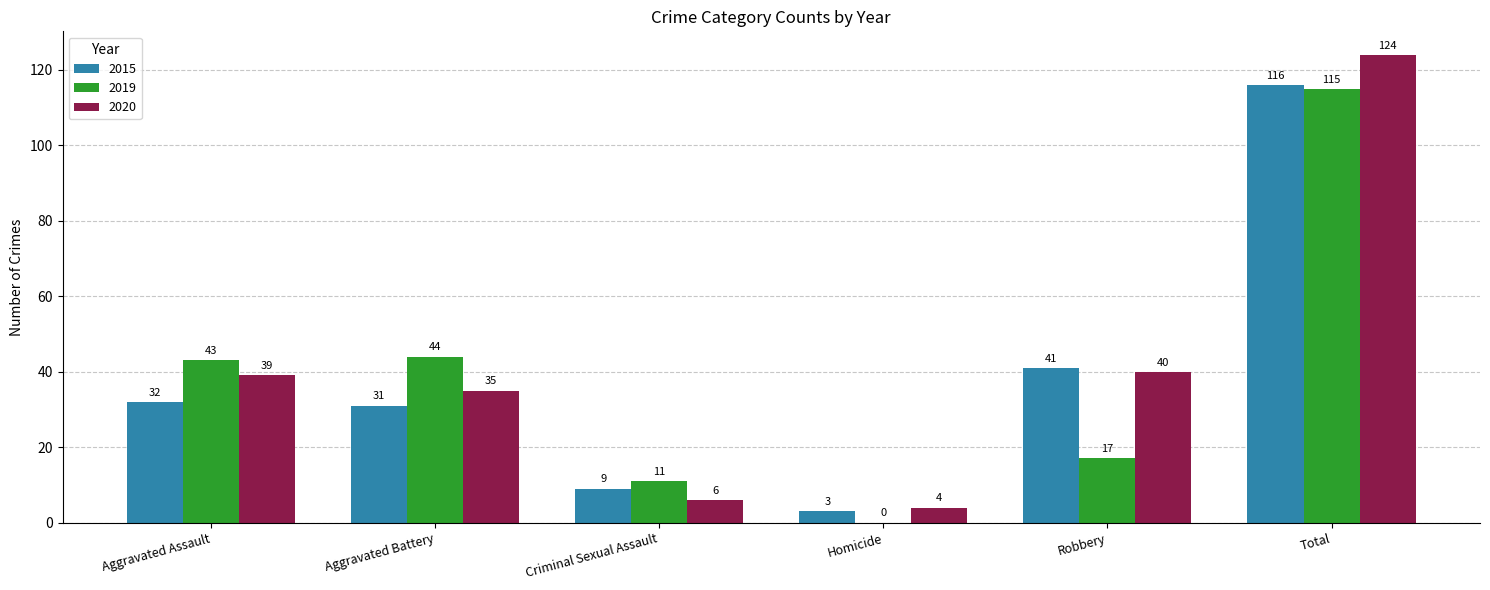

Reading right to left, transcribe all the data shown in this chart.

2015: Total=116	Robbery=41	Homicide=3	Criminal Sexual Assault=9	Aggravated Battery=31	Aggravated Assault=32
2019: Total=115	Robbery=17	Homicide=0	Criminal Sexual Assault=11	Aggravated Battery=44	Aggravated Assault=43
2020: Total=124	Robbery=40	Homicide=4	Criminal Sexual Assault=6	Aggravated Battery=35	Aggravated Assault=39